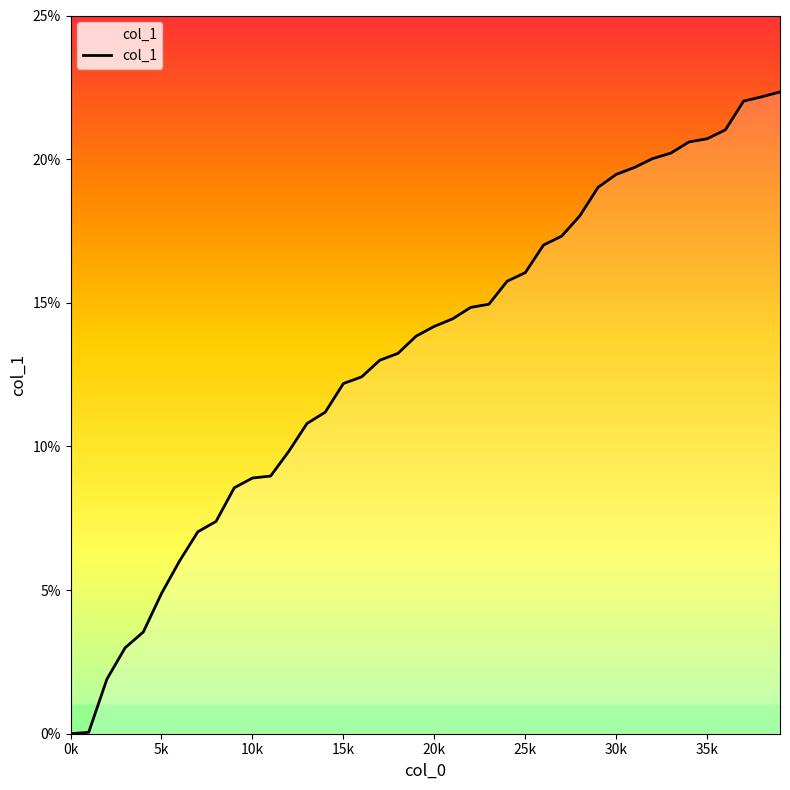

What is the greatest value displayed?

22.3